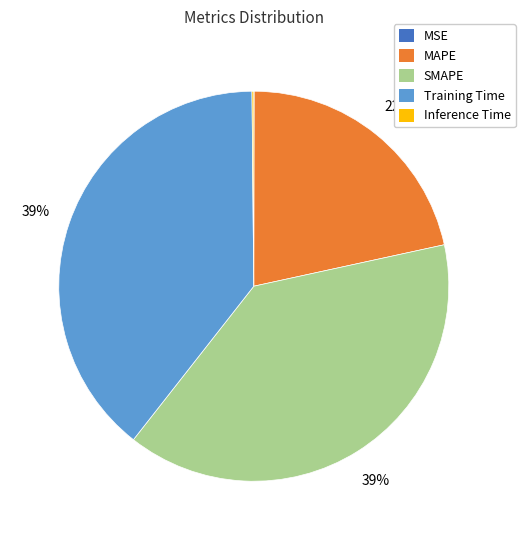

Is it true that Training Time is 33% of the pie?

False